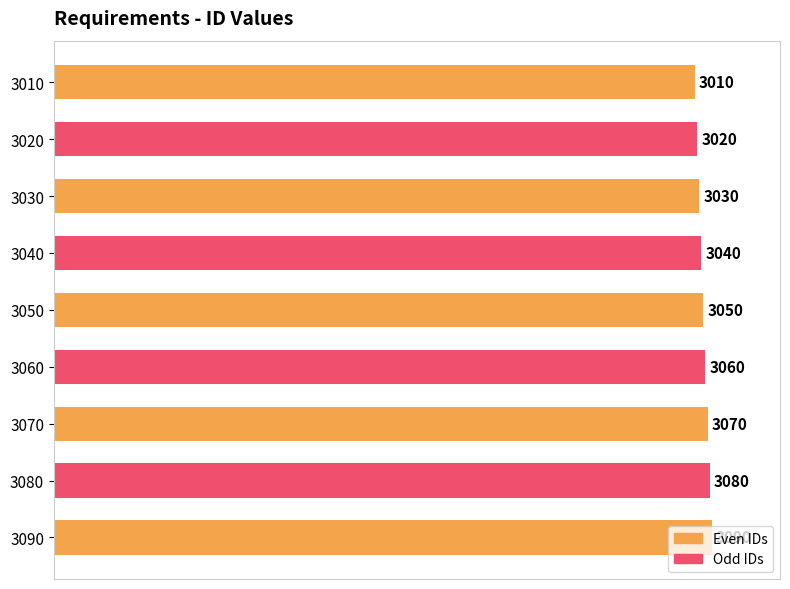

What is the average value?

3050